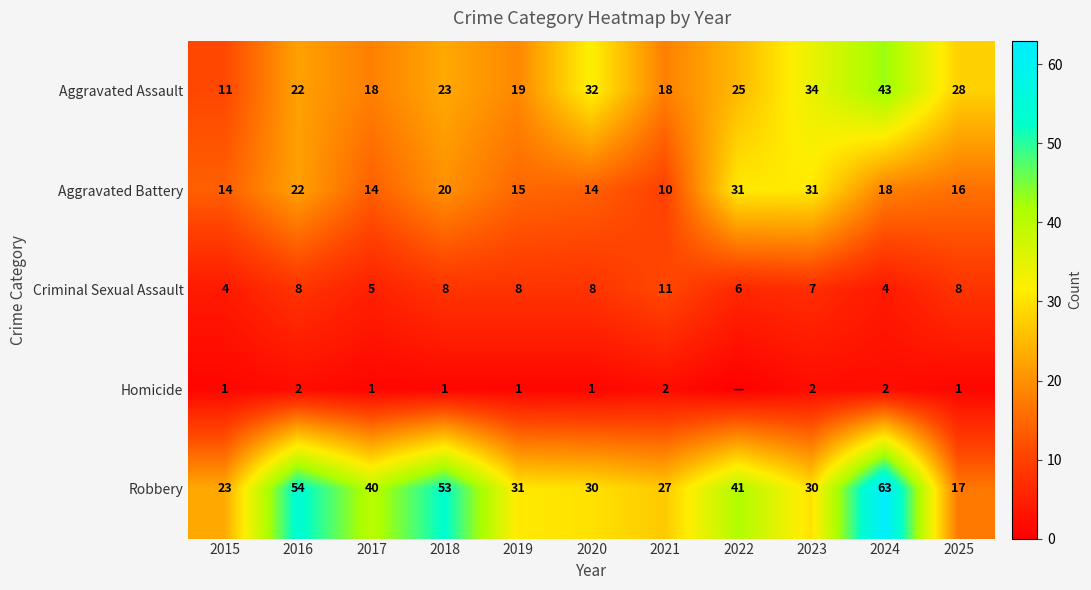

At 2019, list the series in order from largest to smallest.

Robbery, Aggravated Assault, Aggravated Battery, Criminal Sexual Assault, Homicide